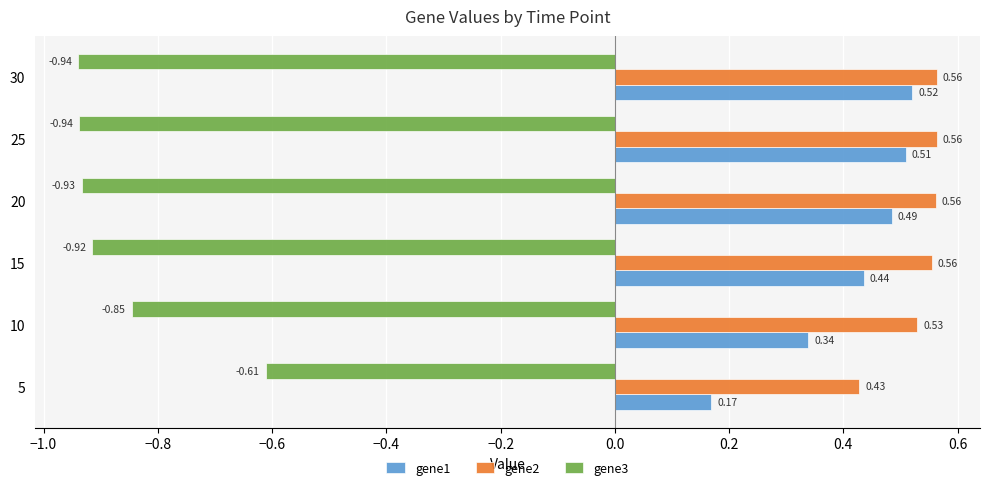

List the series in order of their peak value, highest first.

gene2, gene1, gene3